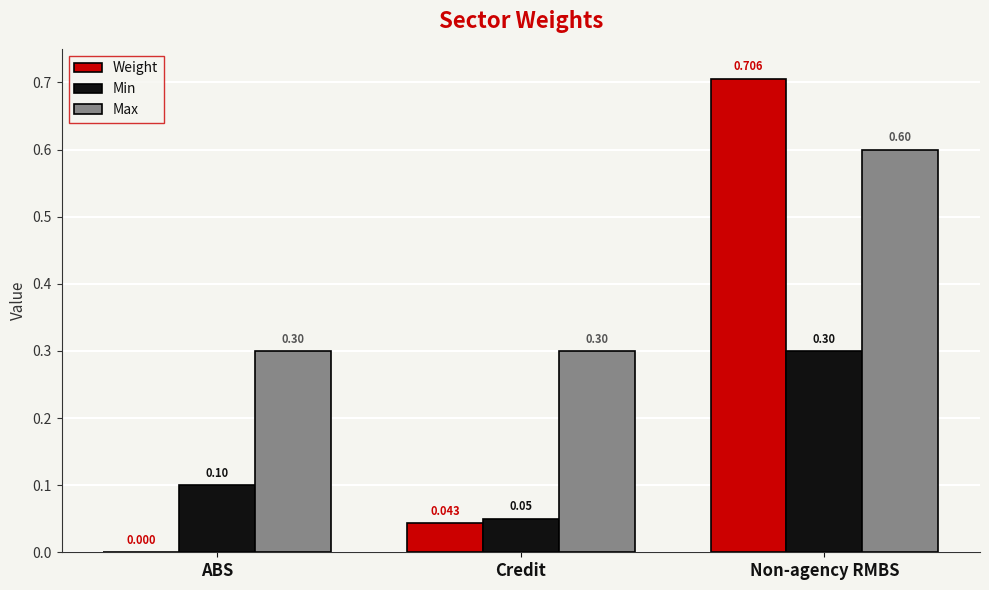

Where is Min nearest to the value 0?

Credit